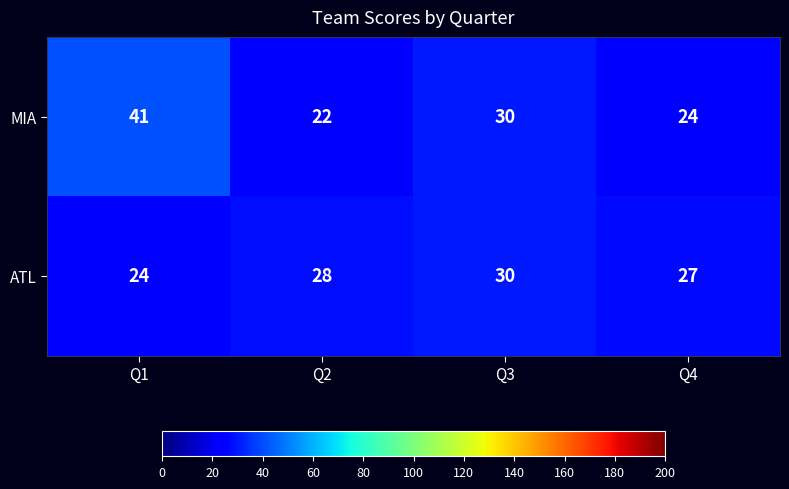

The MIA series shows 74 at Q1. True or false?

False